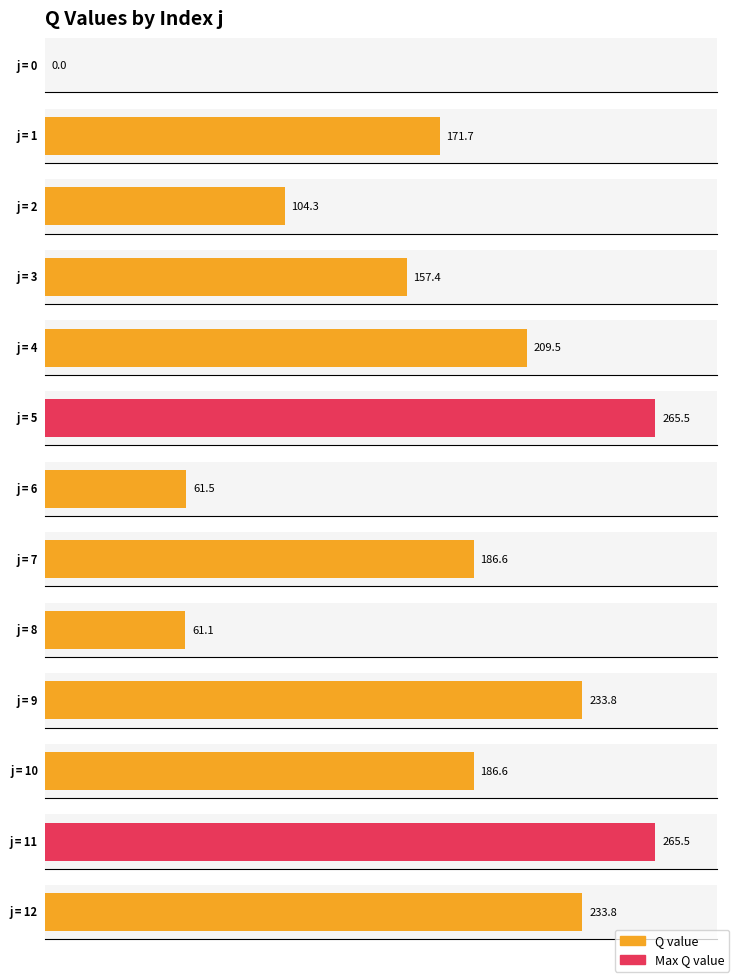

List the labels in order of value, largest first.

5, 11, 9, 12, 4, 7, 10, 1, 3, 2, 6, 8, 0